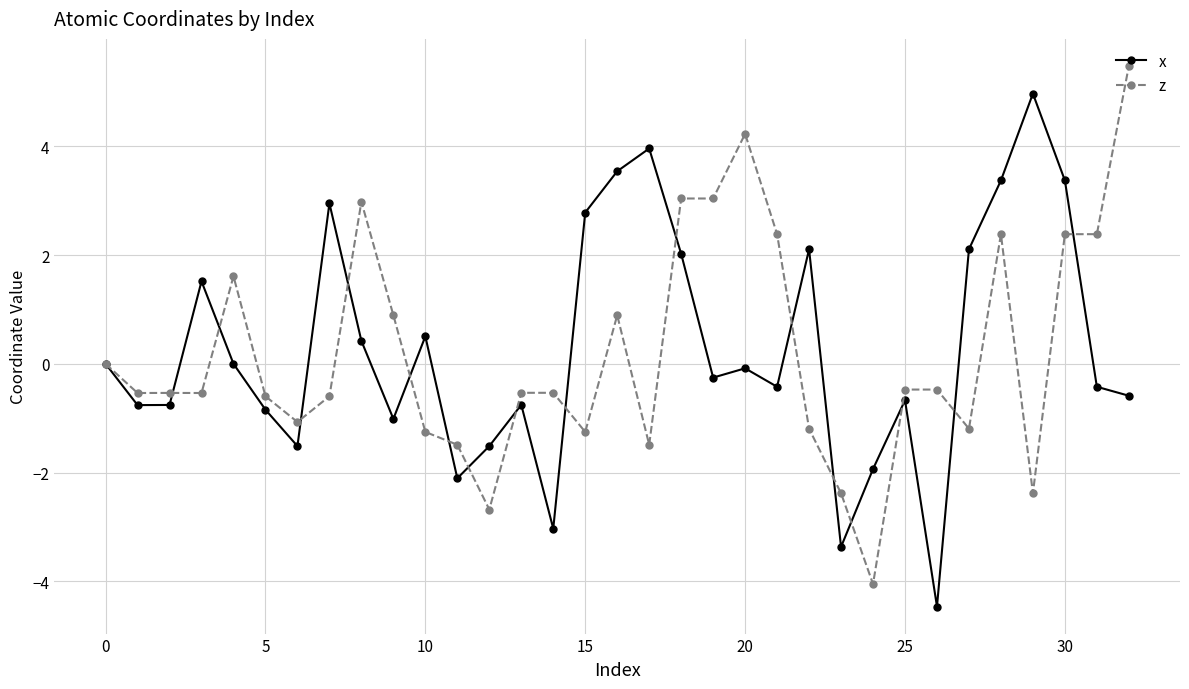

What is the value of the z point at the 25th from the left?

-4.1